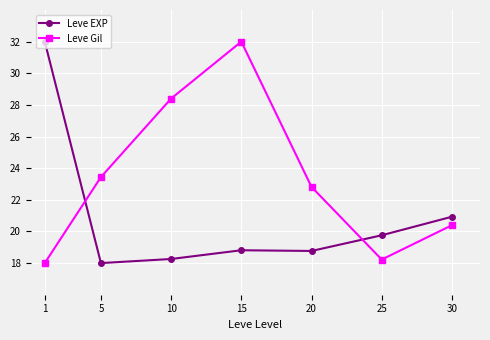

Reading right to left, extract all data points from this chart.

Leve EXP: 20.9	19.8	18.8	18.8	18.3	18.0	32.0
Leve Gil: 20.4	18.2	22.8	32.0	28.4	23.4	18.0